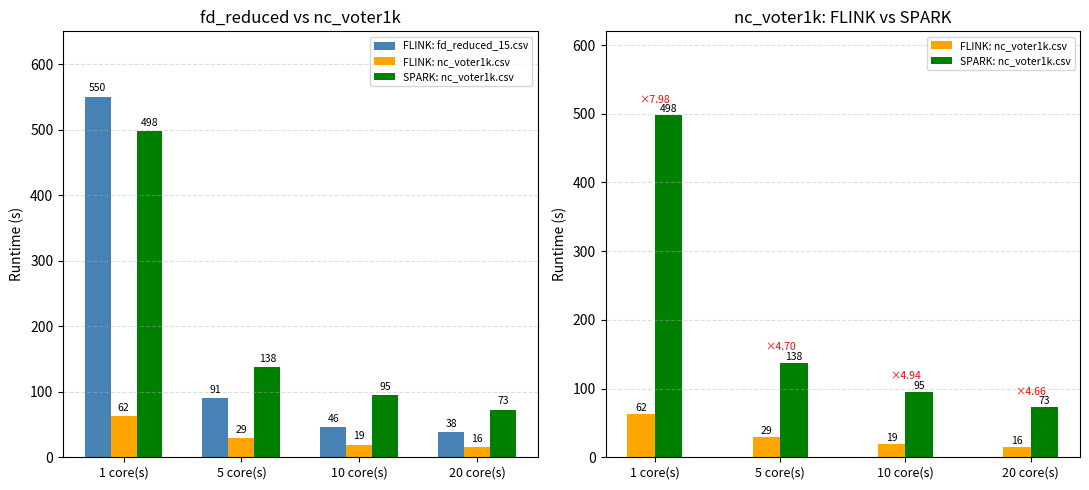

What are all the series names shown in the legend?

FLINK: fd_reduced_15.csv, FLINK: nc_voter1k.csv, SPARK: nc_voter1k.csv